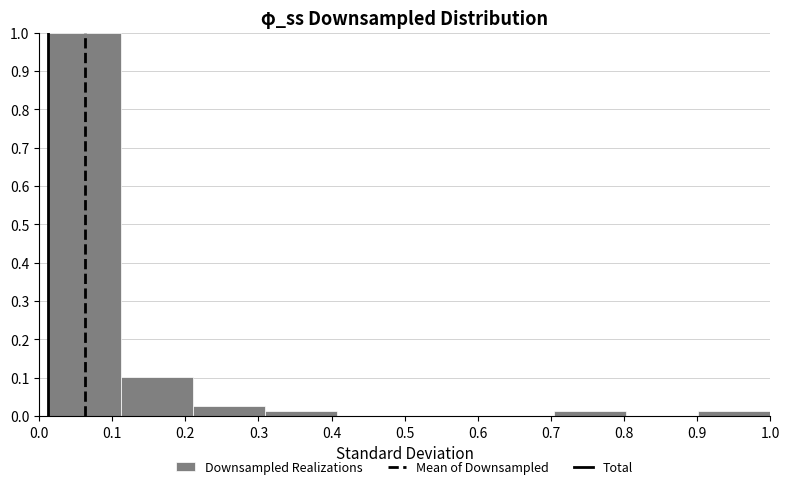

What is the height of the bar covering 0.31 to 0.41 on the x-axis? Neither the bar edges nor the heights are printed on the chart, so give them approximately, as read against the axes.

0.01